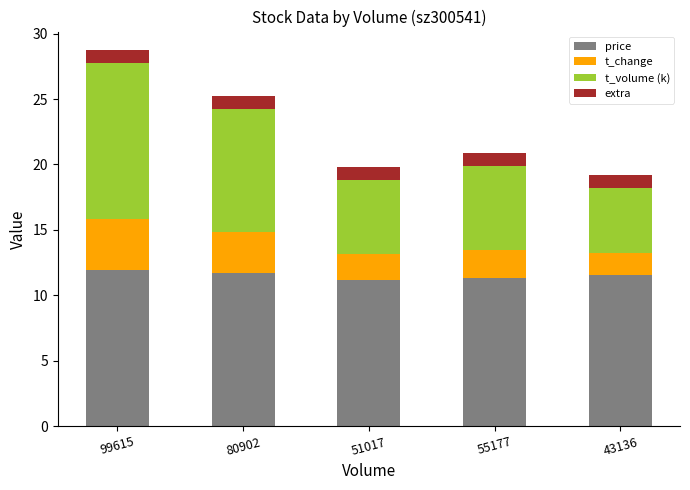

The value of price at 55177 is 3.5. True or false?

False